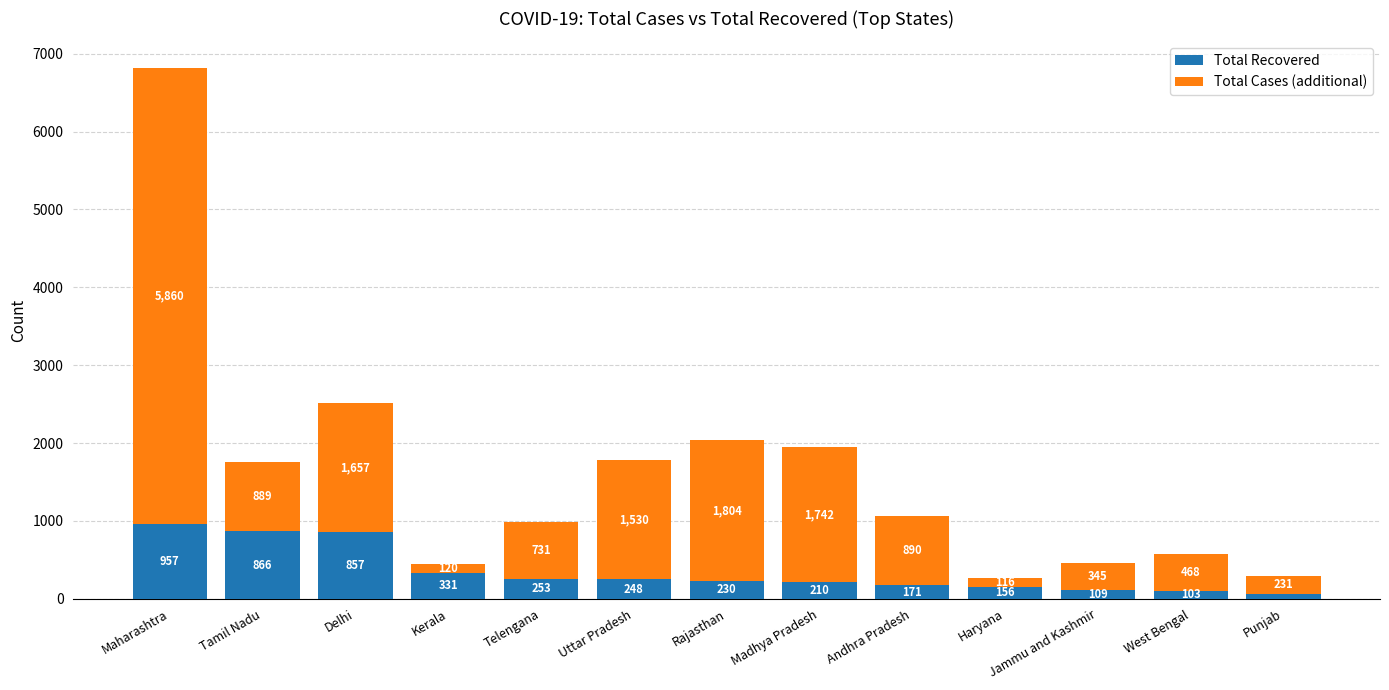

What is the difference between the Total Recovered values at Jammu and Kashmir and Uttar Pradesh?

139